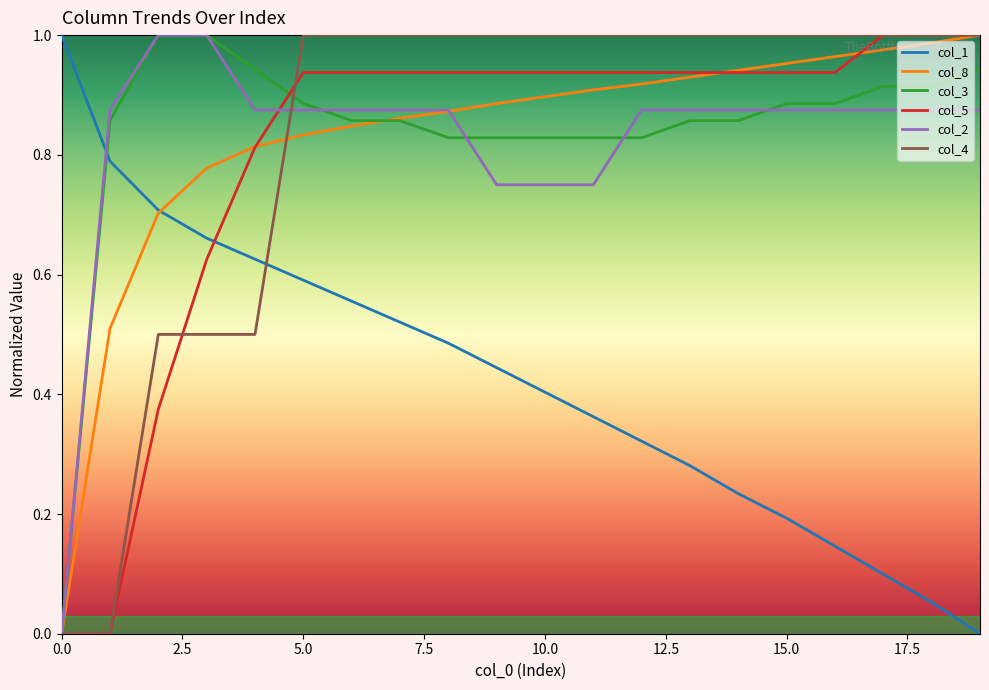

True or false: col_2 and col_1 intersect in this chart.

True